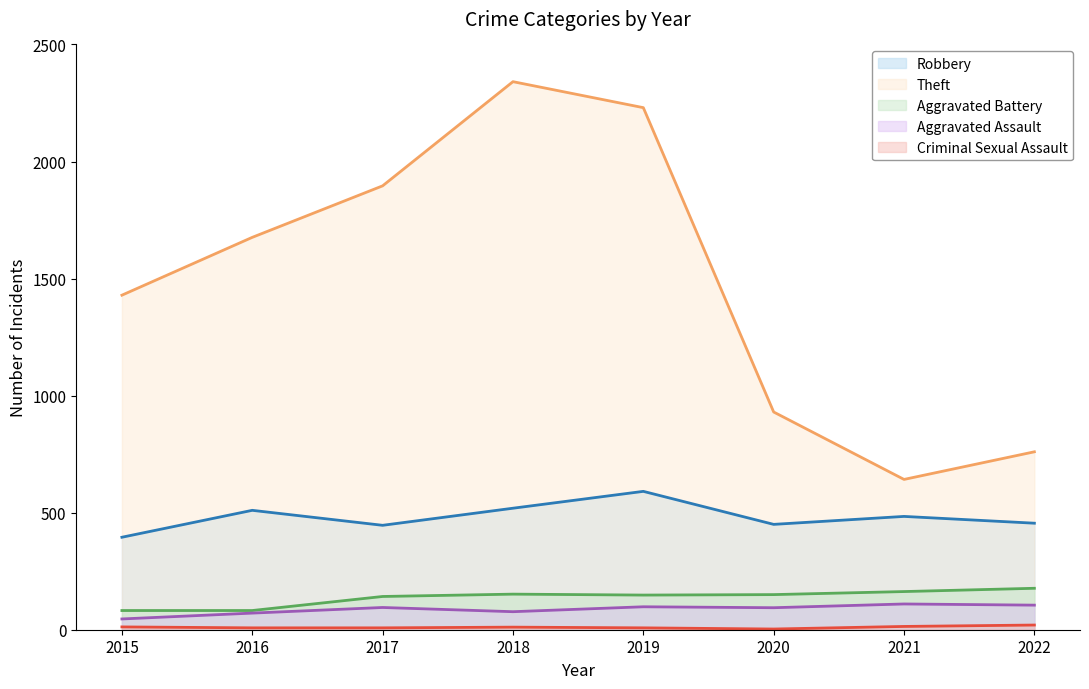

Where is the first local maximum for Aggravated Assault?

2017